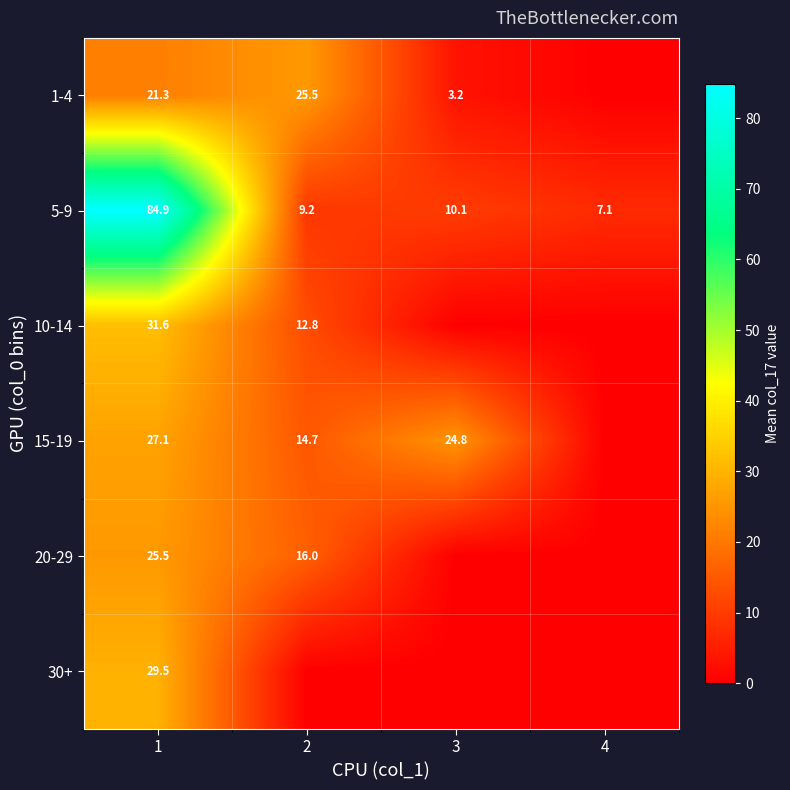

What is the difference between the maximum and minimum values in the 5-9 series?

77.8